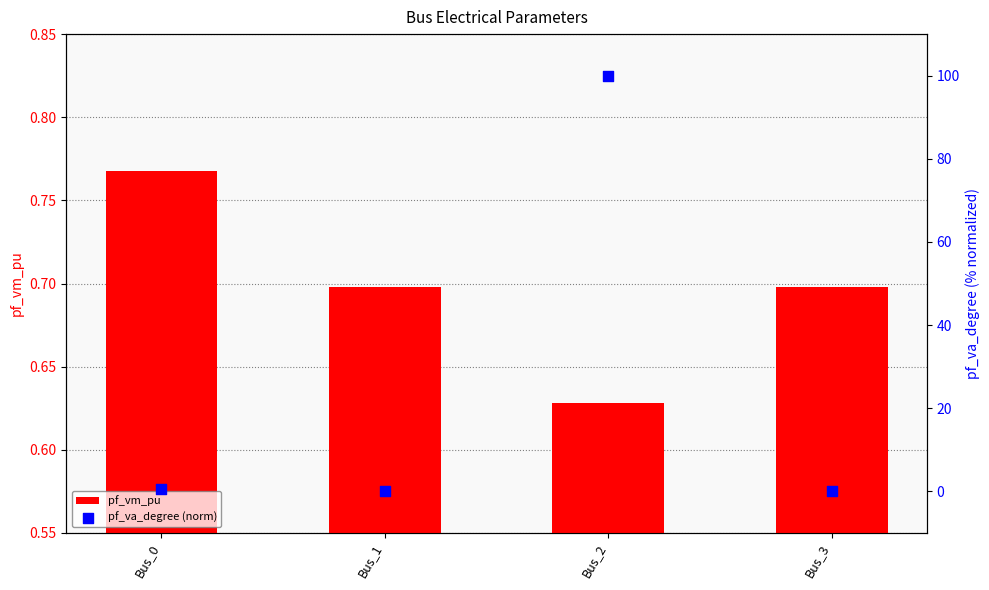

At how many categories does at least one series exceed 12?

1